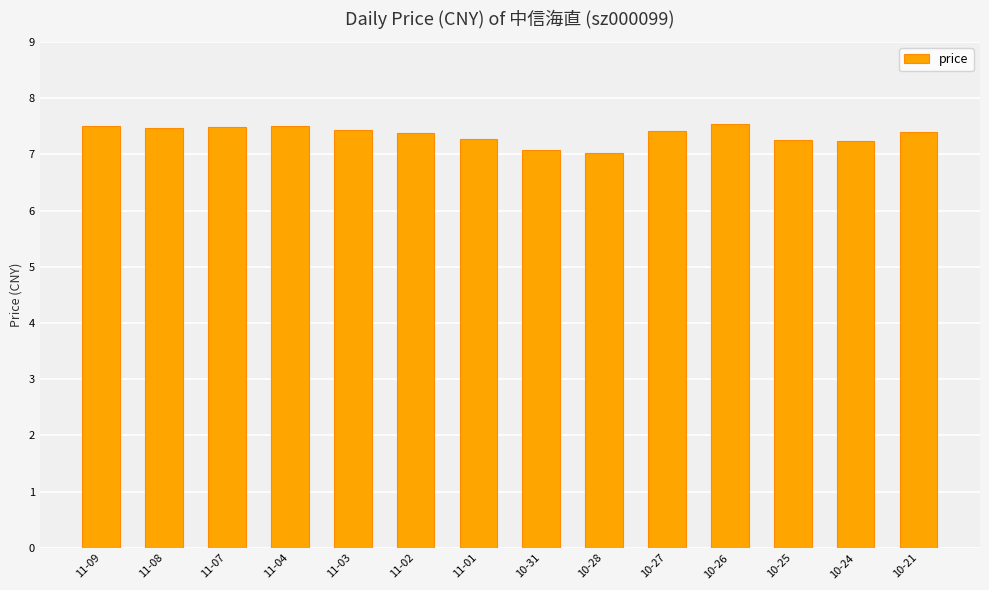

What is the smallest value displayed?

7.0